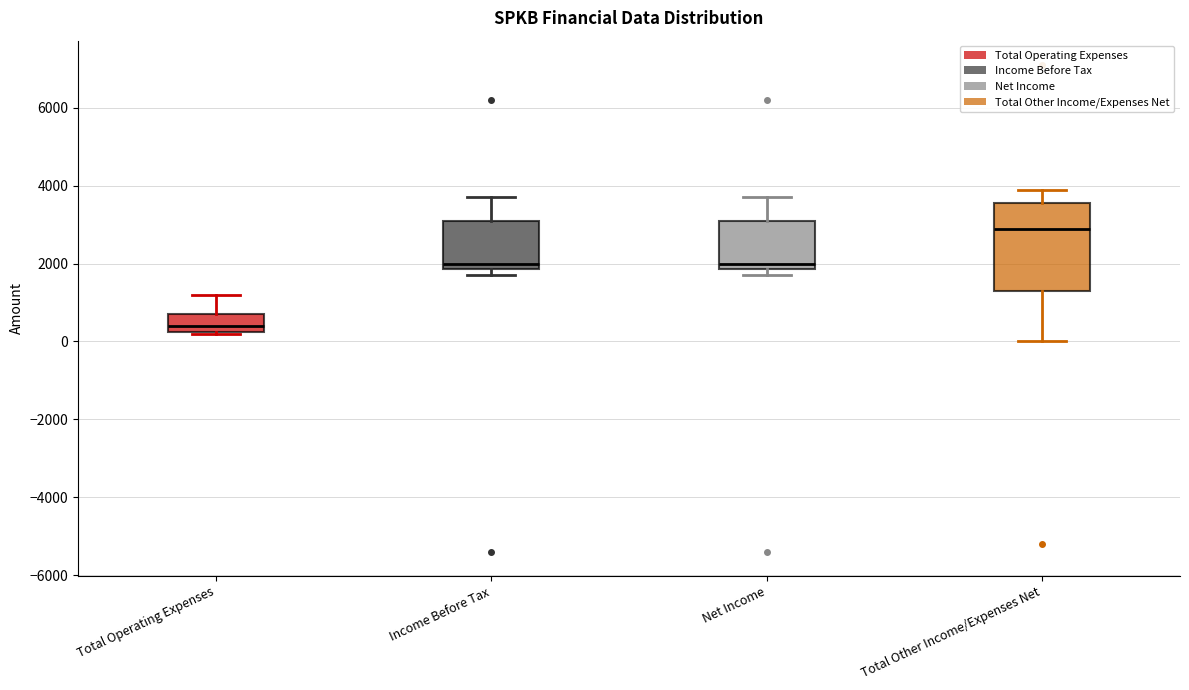

Comparing the boxes themselves (not the whiskers), which one is the tallest?

Total Other Income/Expenses Net